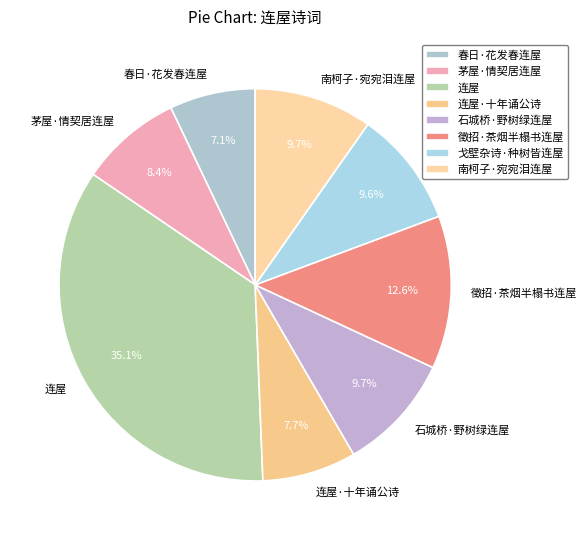

The 戈壁杂诗·种树皆连屋 slice represents 3% of the pie. True or false?

False